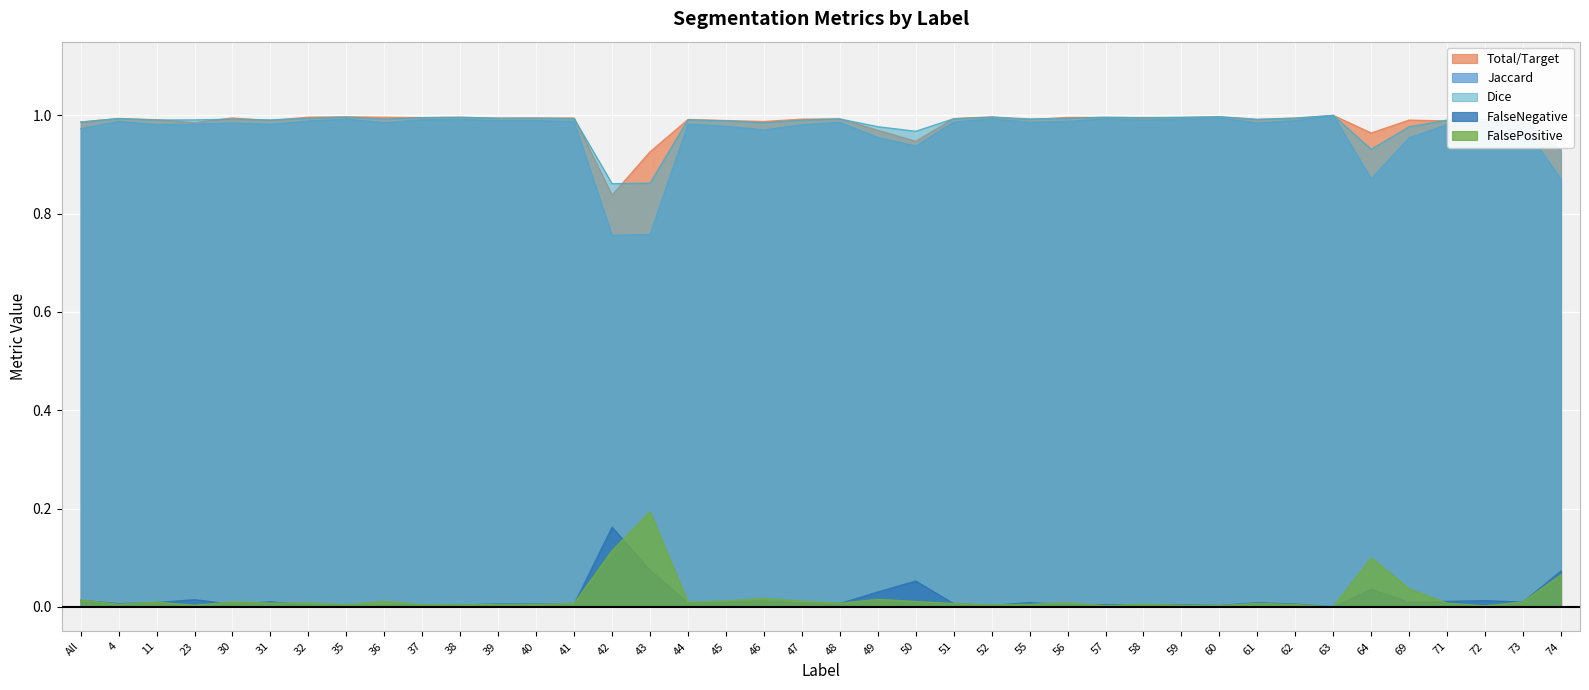

The value of FalsePositive at 23 is 0.0. True or false?

False